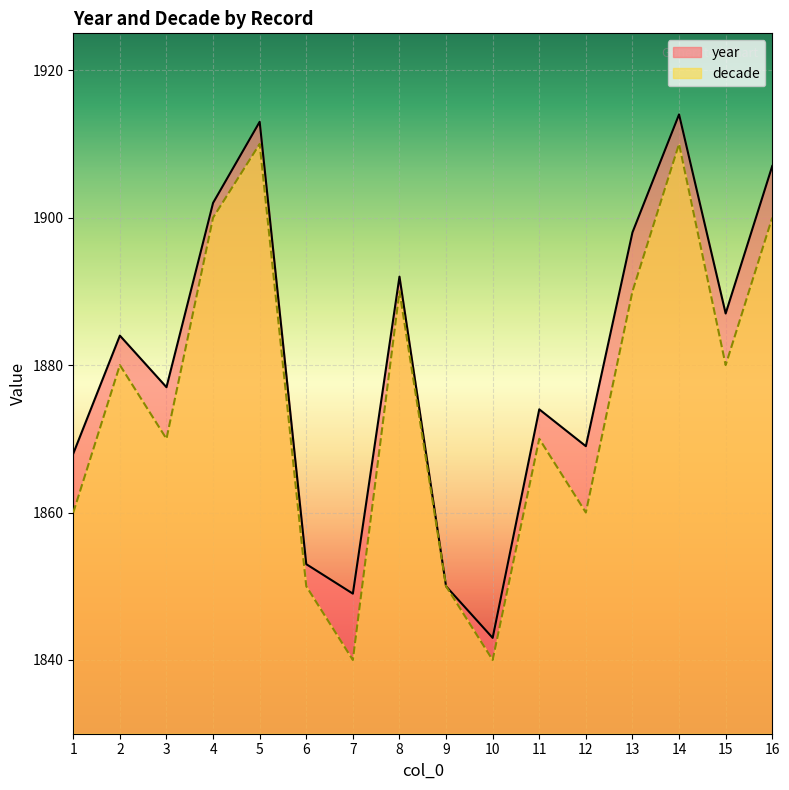

What is the difference between the decade values at 9 and 3?

20